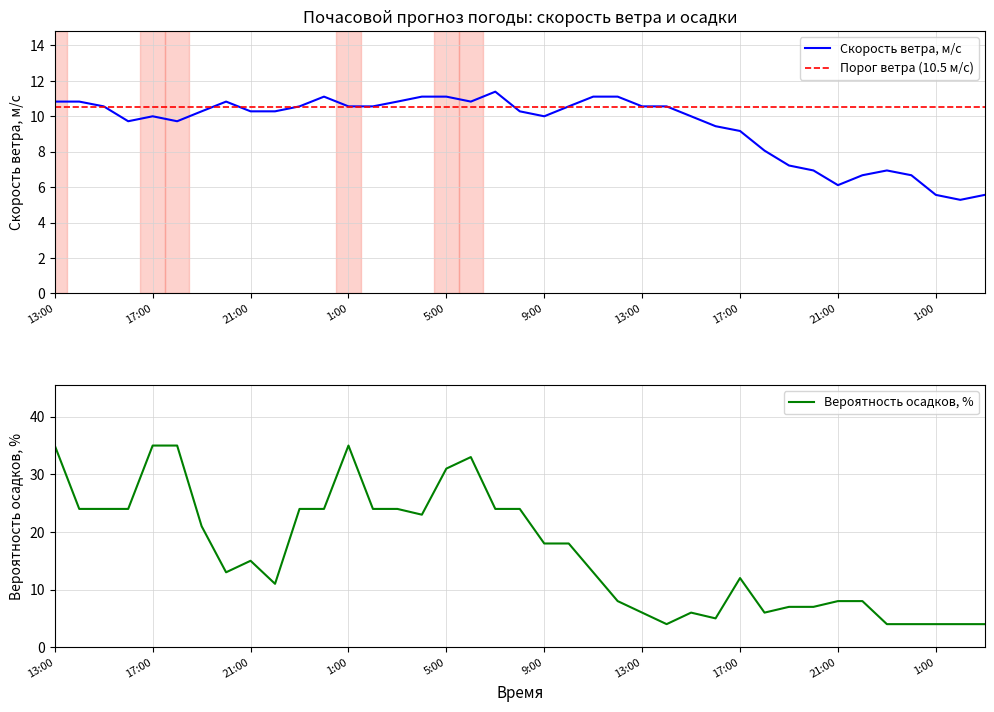

How many interior local valleys does the Скорость ветра, м/c series have?

6